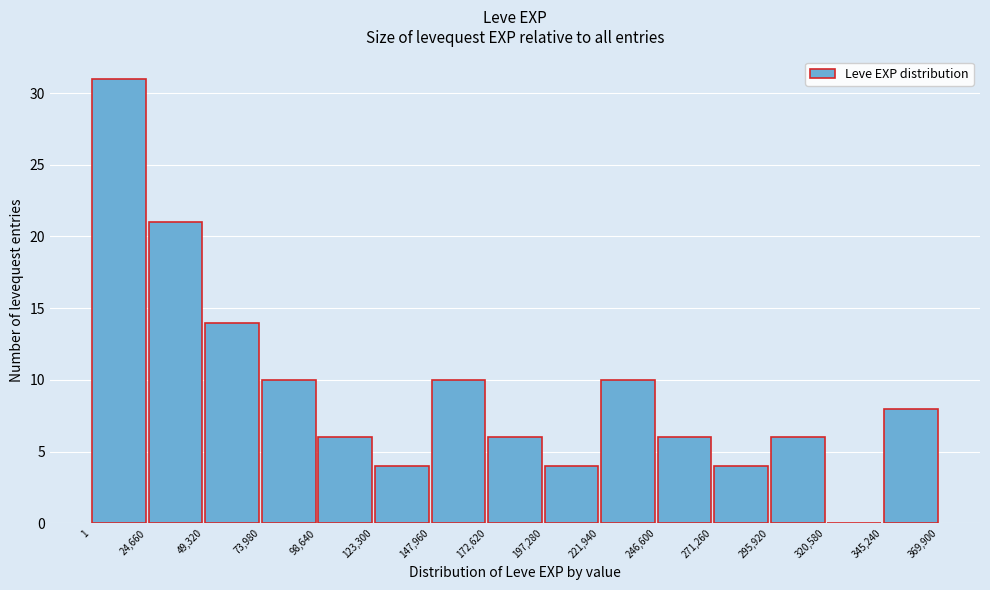

Reading left to right, list every bar in this chart as the range it spans on the x-axis followed by its height. The values are not printed on the chart, so give them approximately, as read against the axis.

1 to 24,660: 31
24,660 to 49,320: 21
49,320 to 73,980: 14
73,980 to 98,640: 10
98,640 to 123,300: 6
123,300 to 147,960: 4
147,960 to 172,620: 10
172,620 to 197,280: 6
197,280 to 221,940: 4
221,940 to 246,600: 10
246,600 to 271,260: 6
271,260 to 295,920: 4
295,920 to 320,580: 6
320,580 to 345,240: 0
345,240 to 369,900: 8